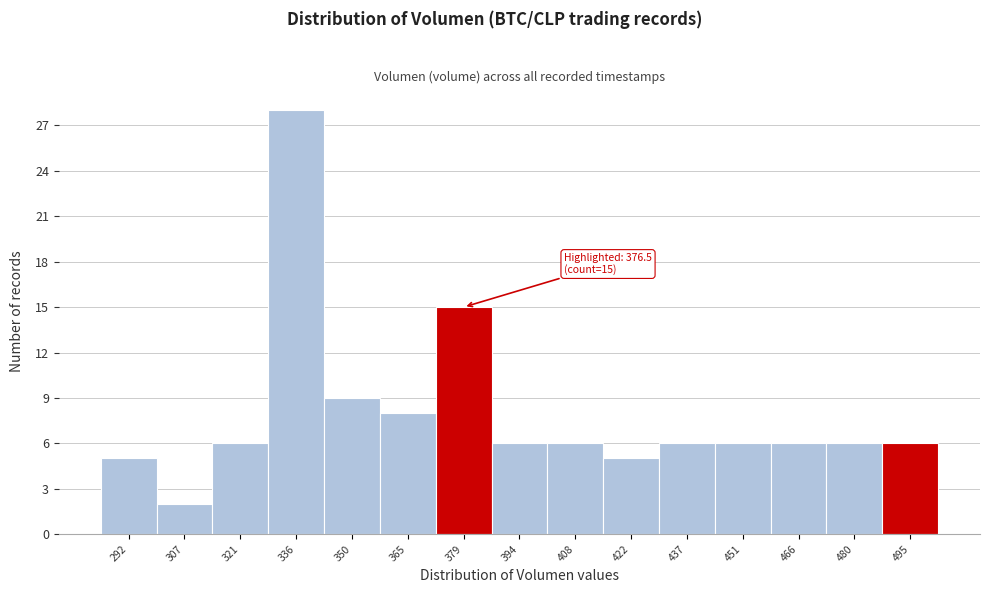

Which range on the x-axis has the tallest bar?

328 to 342